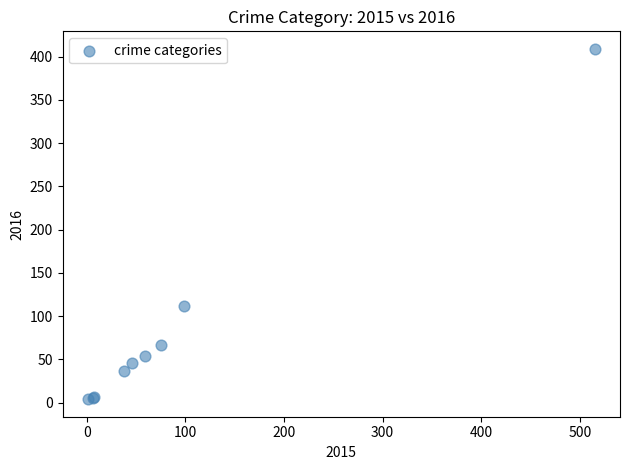

What Y value in the scatter plot is closest to 206?

112